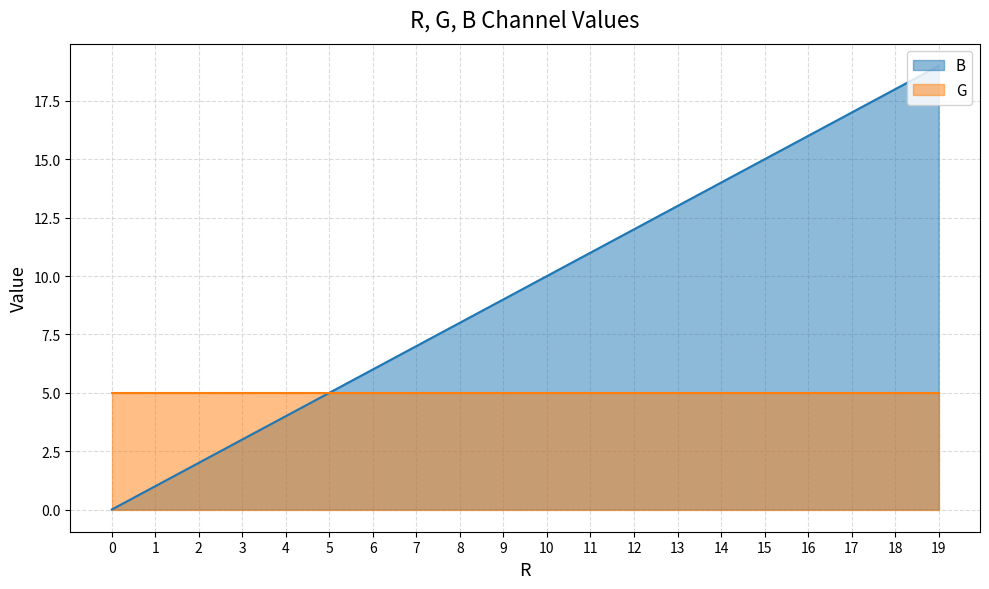

How many lines are shown in the chart?

2